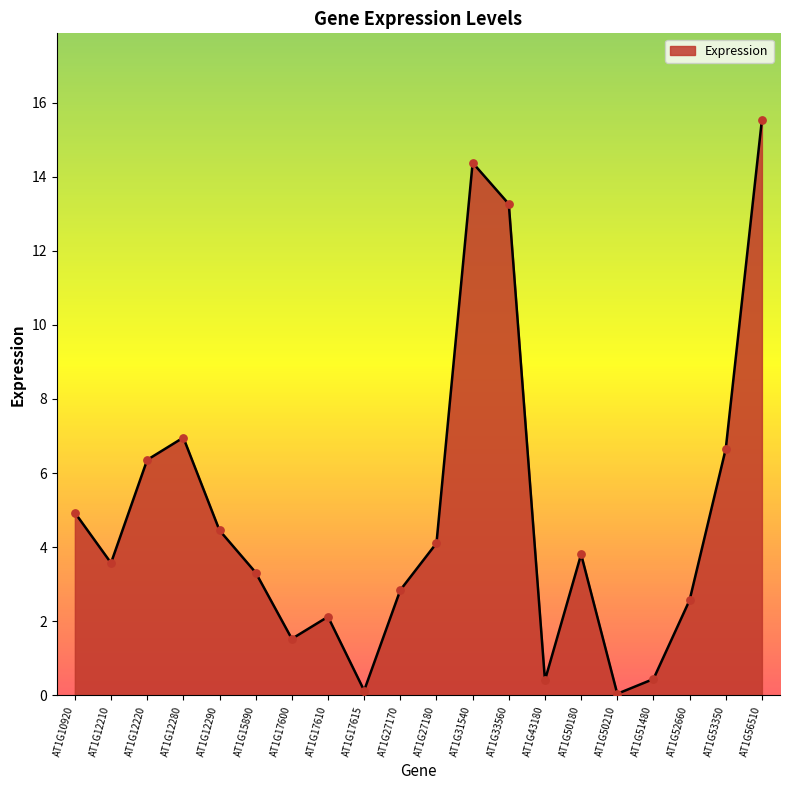

What is the change in value from AT1G27180 to AT1G50210?

-4.1